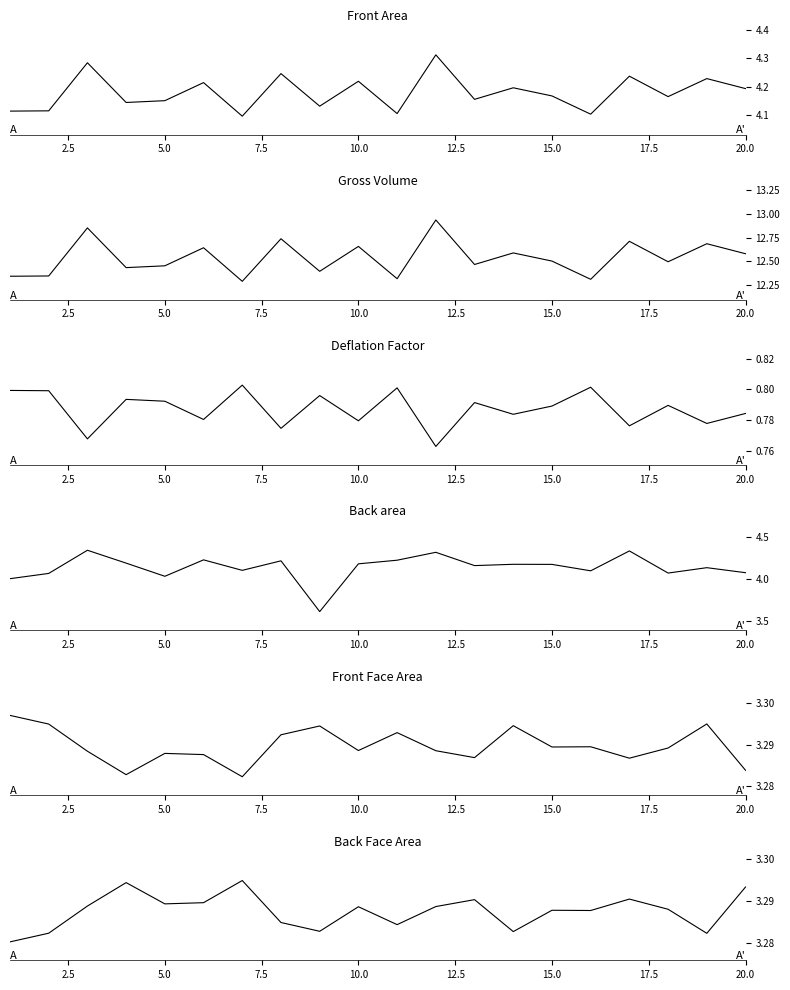

How many lines are shown in the chart?

6